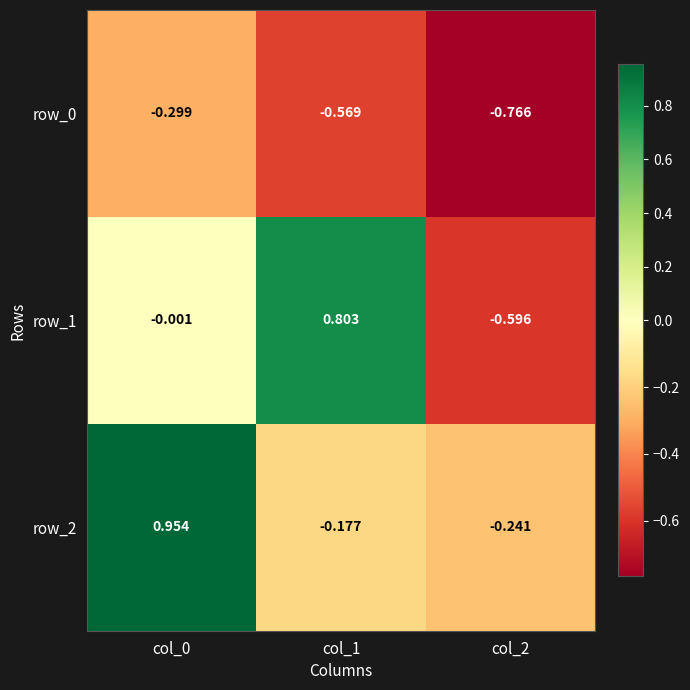

Count the number of categories in the chart.

3